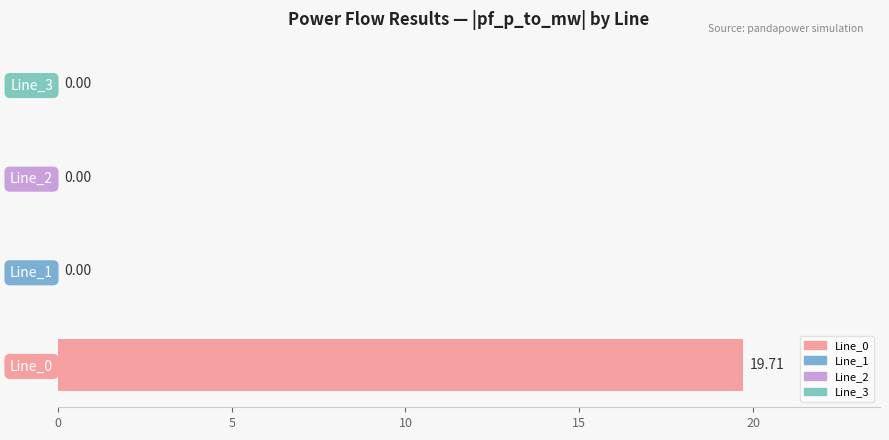

What is the sum of the values at Line_0 and Line_1?

19.7